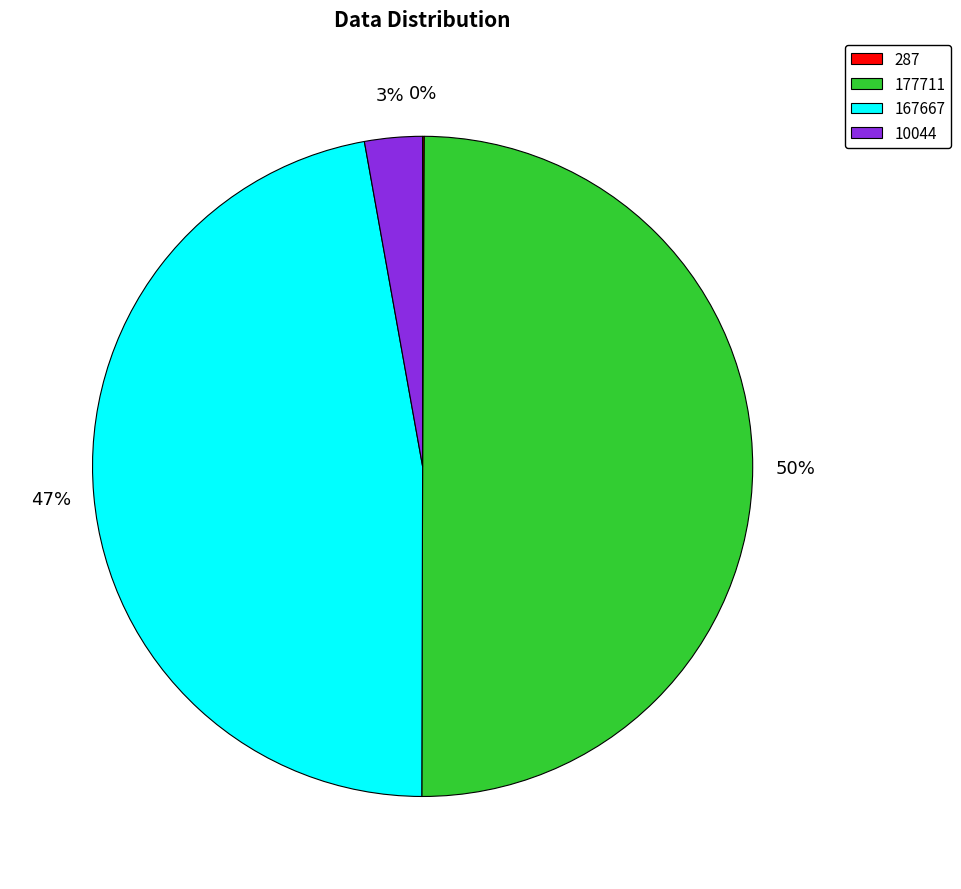

Do 167667 and 177711 together represent more than half of the pie?

Yes